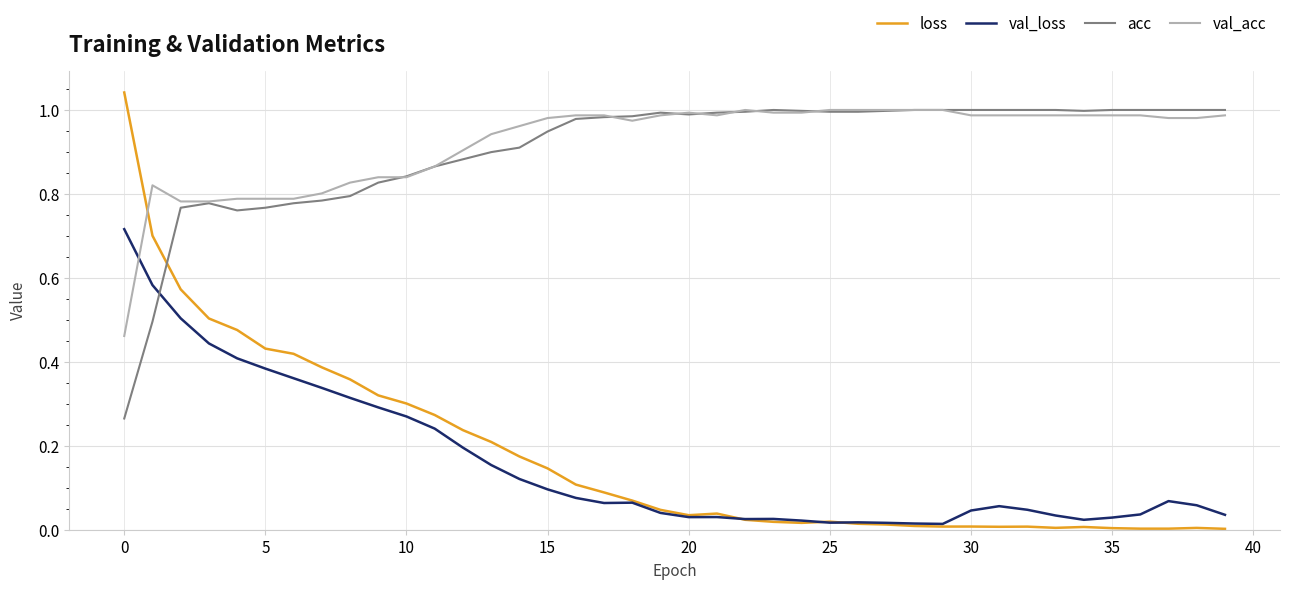

Which series ends up on top after the final intersection of loss and acc?

acc